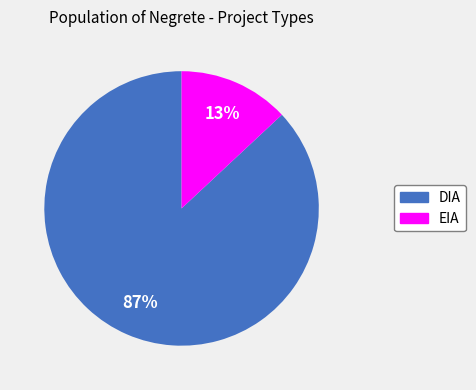

What is the largest slice in the pie chart?

DIA